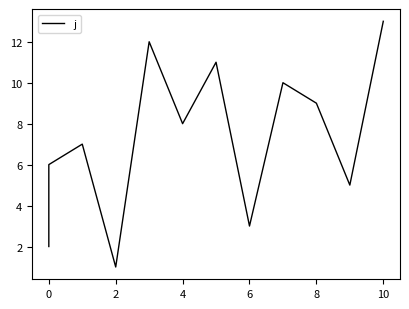

How many distinct data groups are displayed?

1